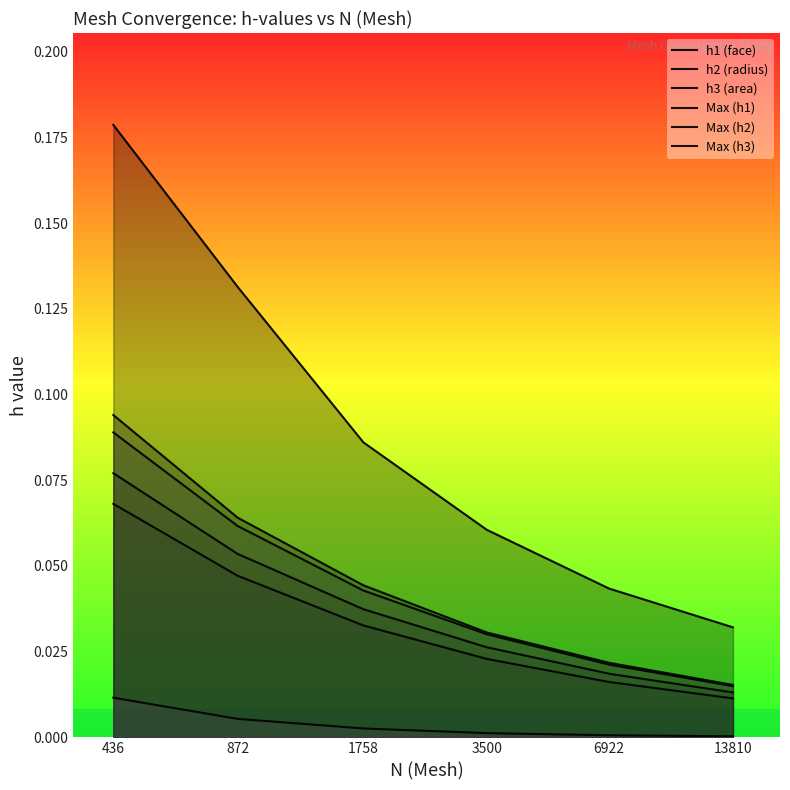

Is it true that Max (h2) equals 0.0 at 3500?

True